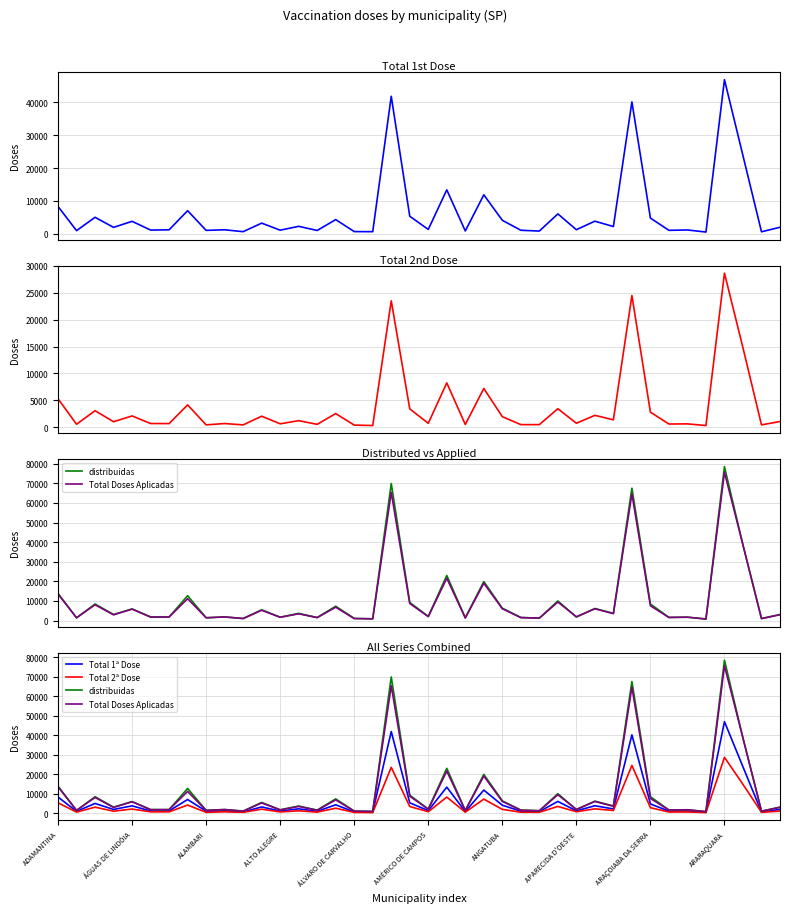

List the series in order of their peak value, highest first.

distribuidas, Total Doses Aplicadas, Total 1ª Dose, Total 2ª Dose